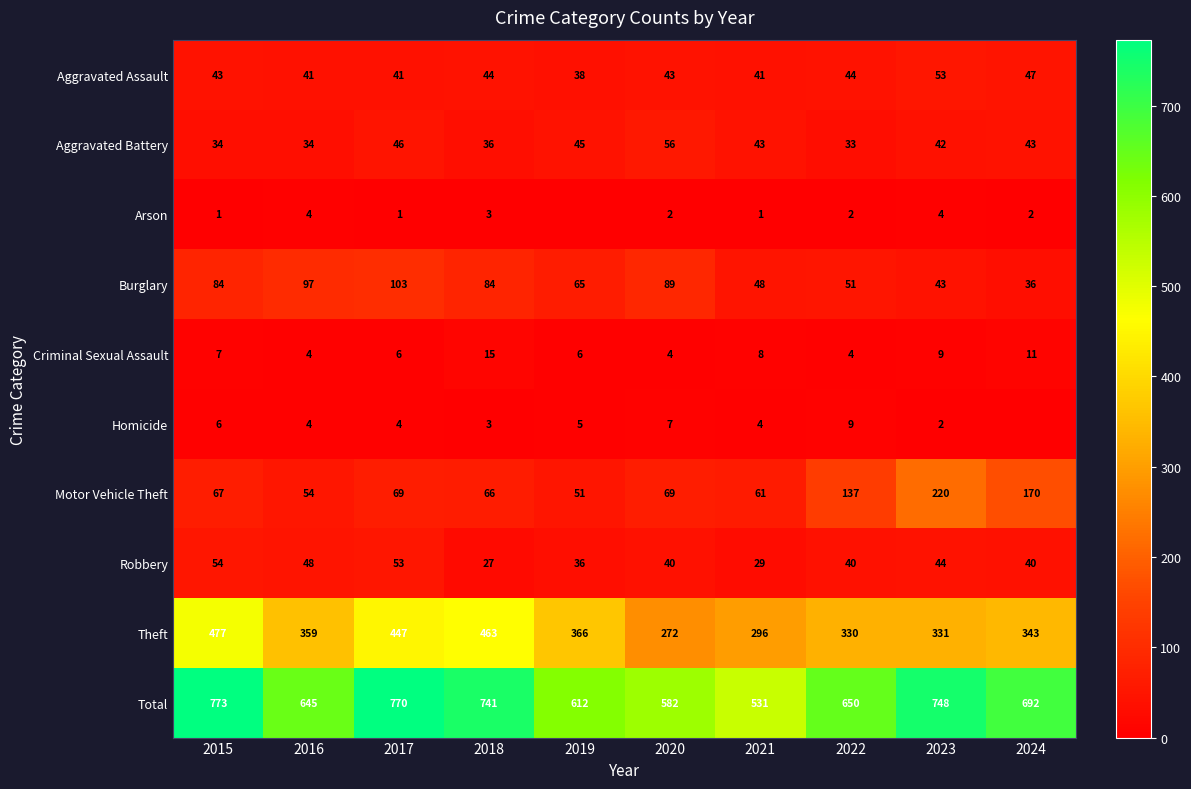

Is it true that Aggravated Battery equals 45 at 2022?

False